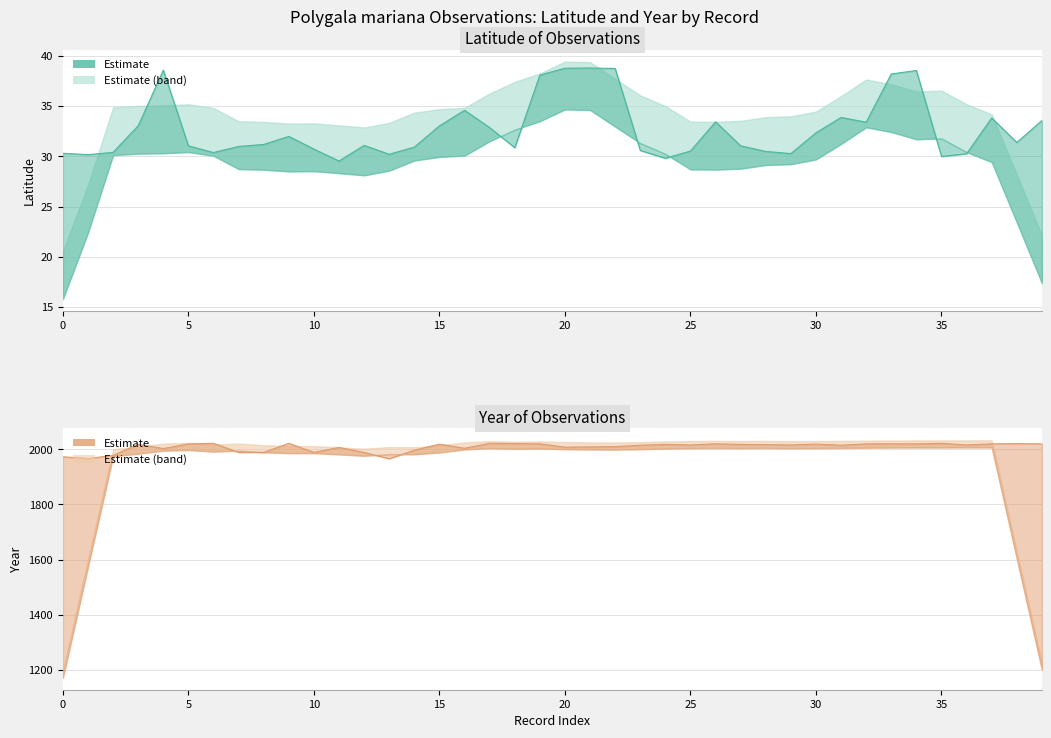

In year, how many points are higher than both neighbors (excluding endpoints)?

11